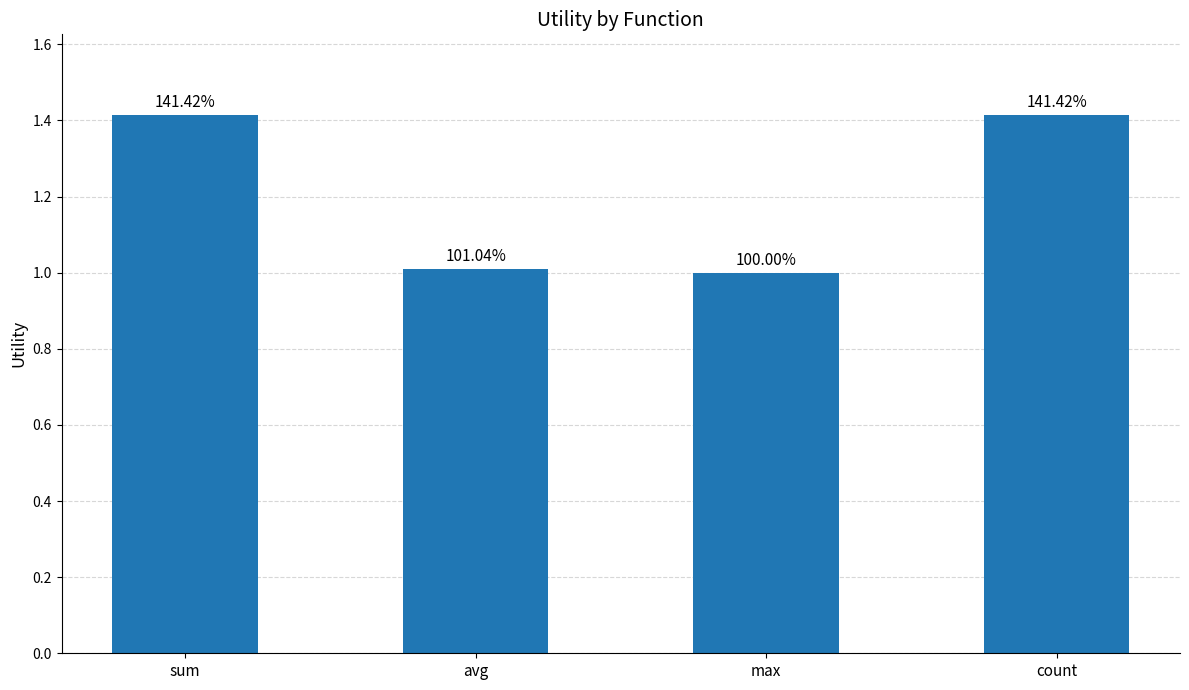

Are the bars grouped side by side (vs. stacked)?

No